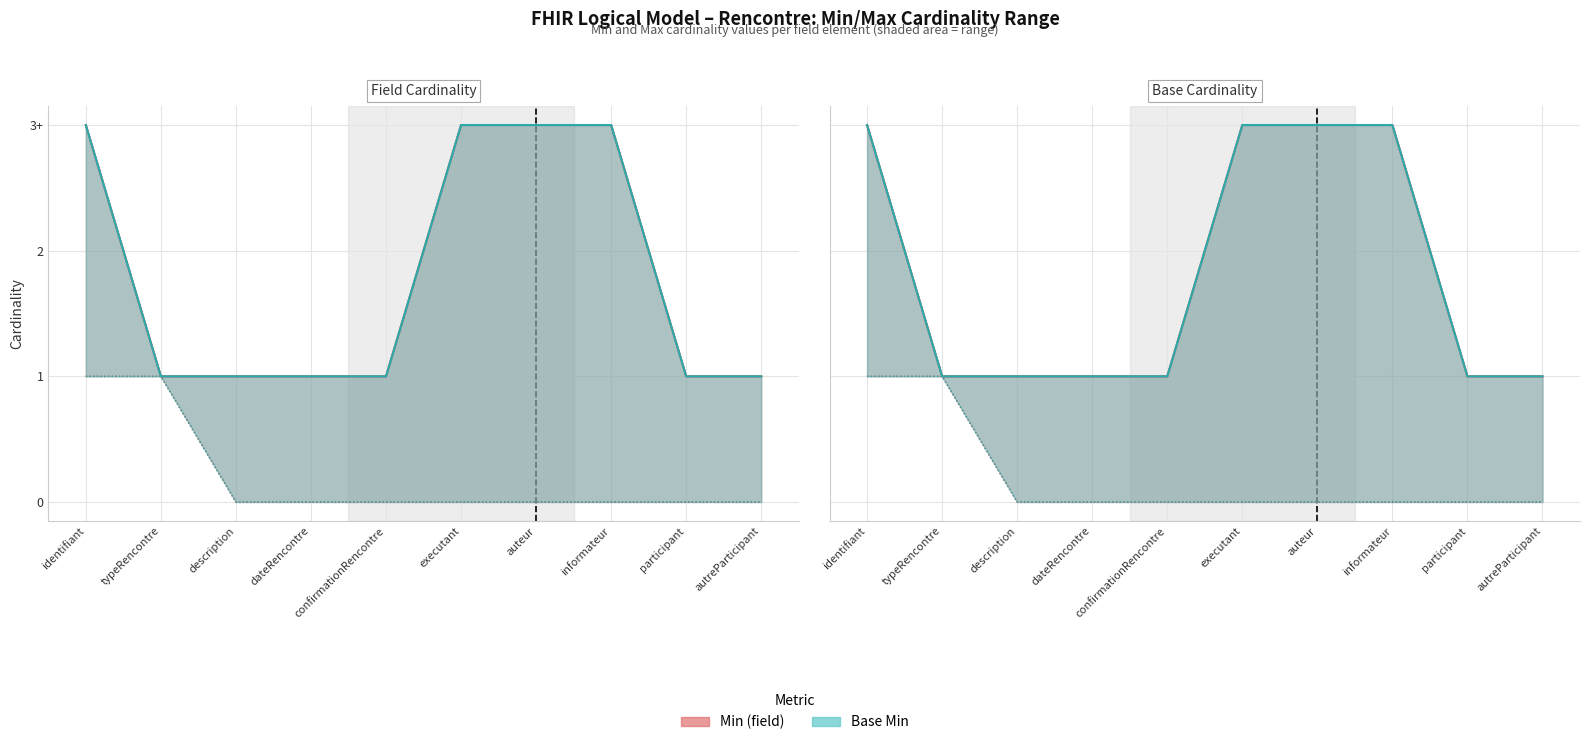

What position from the left is dateRencontre?

4